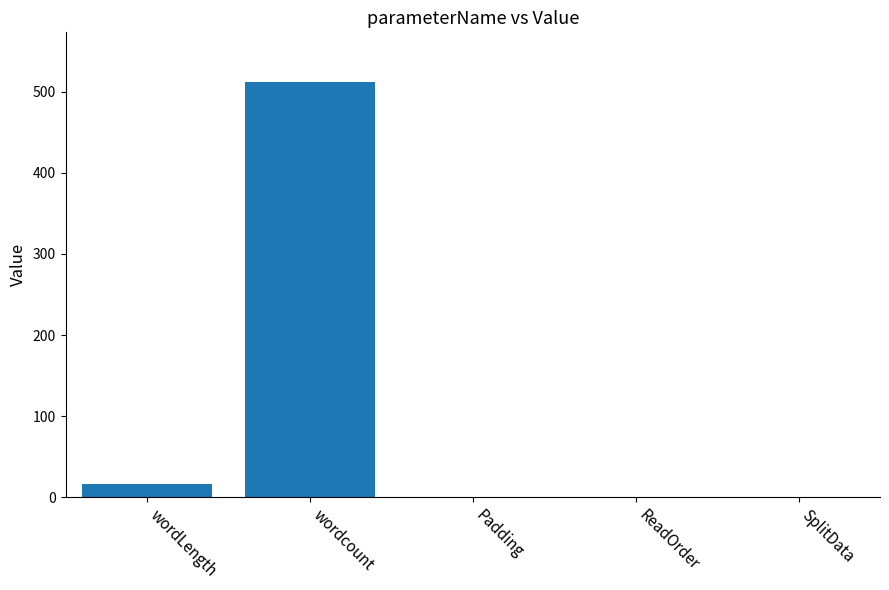

What is the ratio of the value at wordcount to the value at wordLength?

32.0